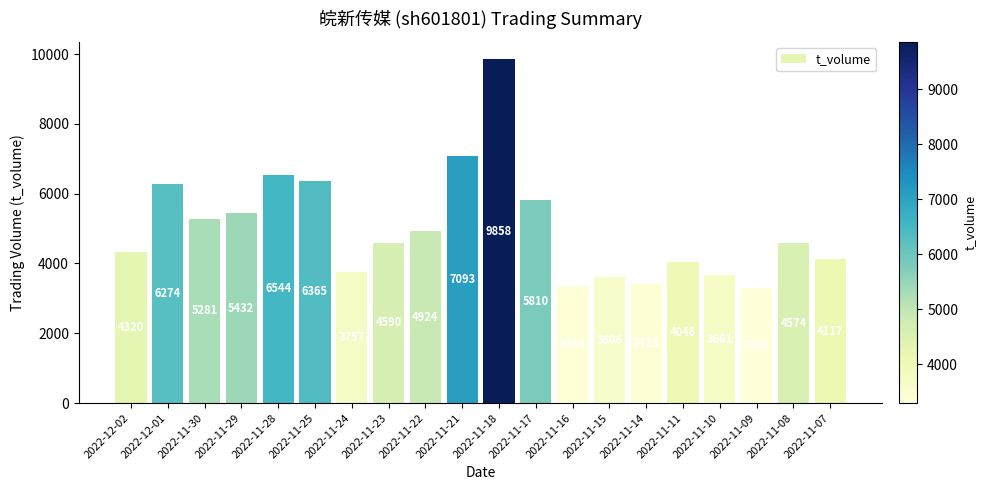

Does the chart contain any negative values?

No